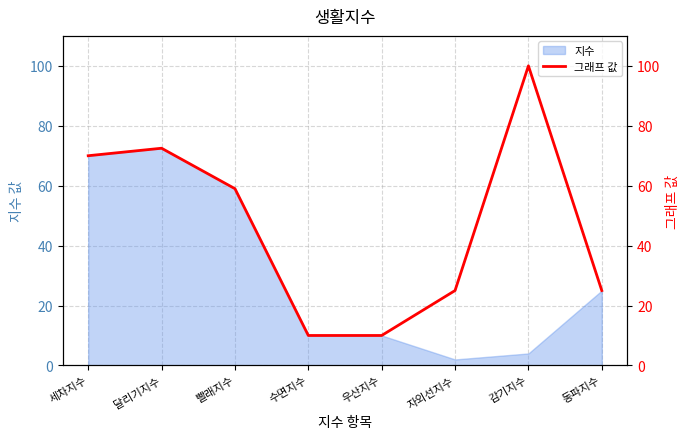

True or false: the data shows 90.7 at 빨래지수.

False